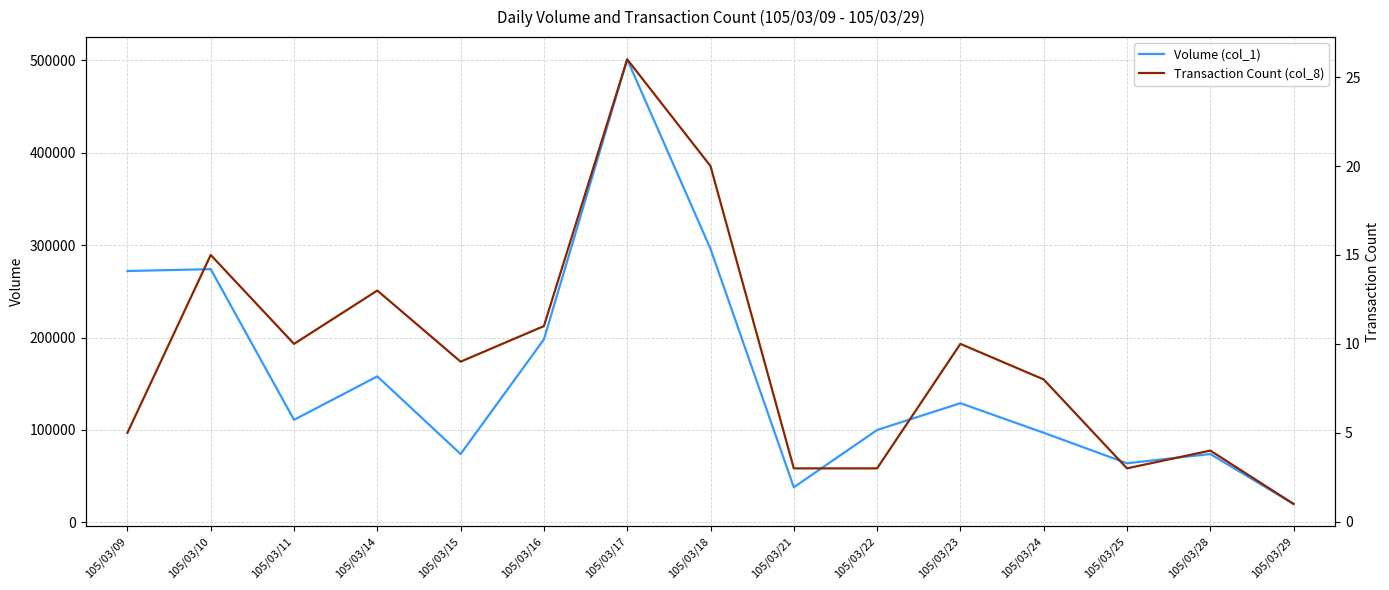

Which series has the widest spread of values?

Volume (col_1)